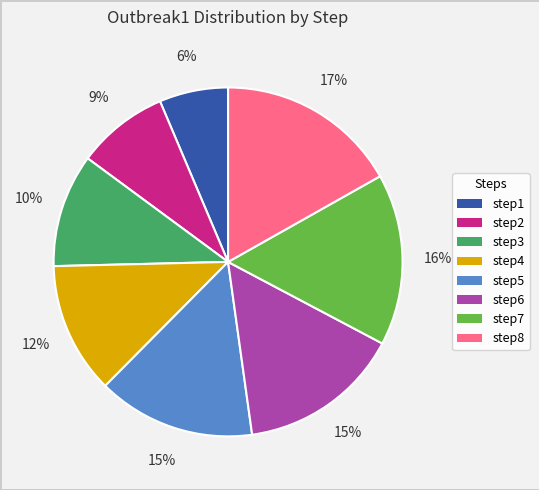

To the nearest percent, what is the average slice percentage?

12%